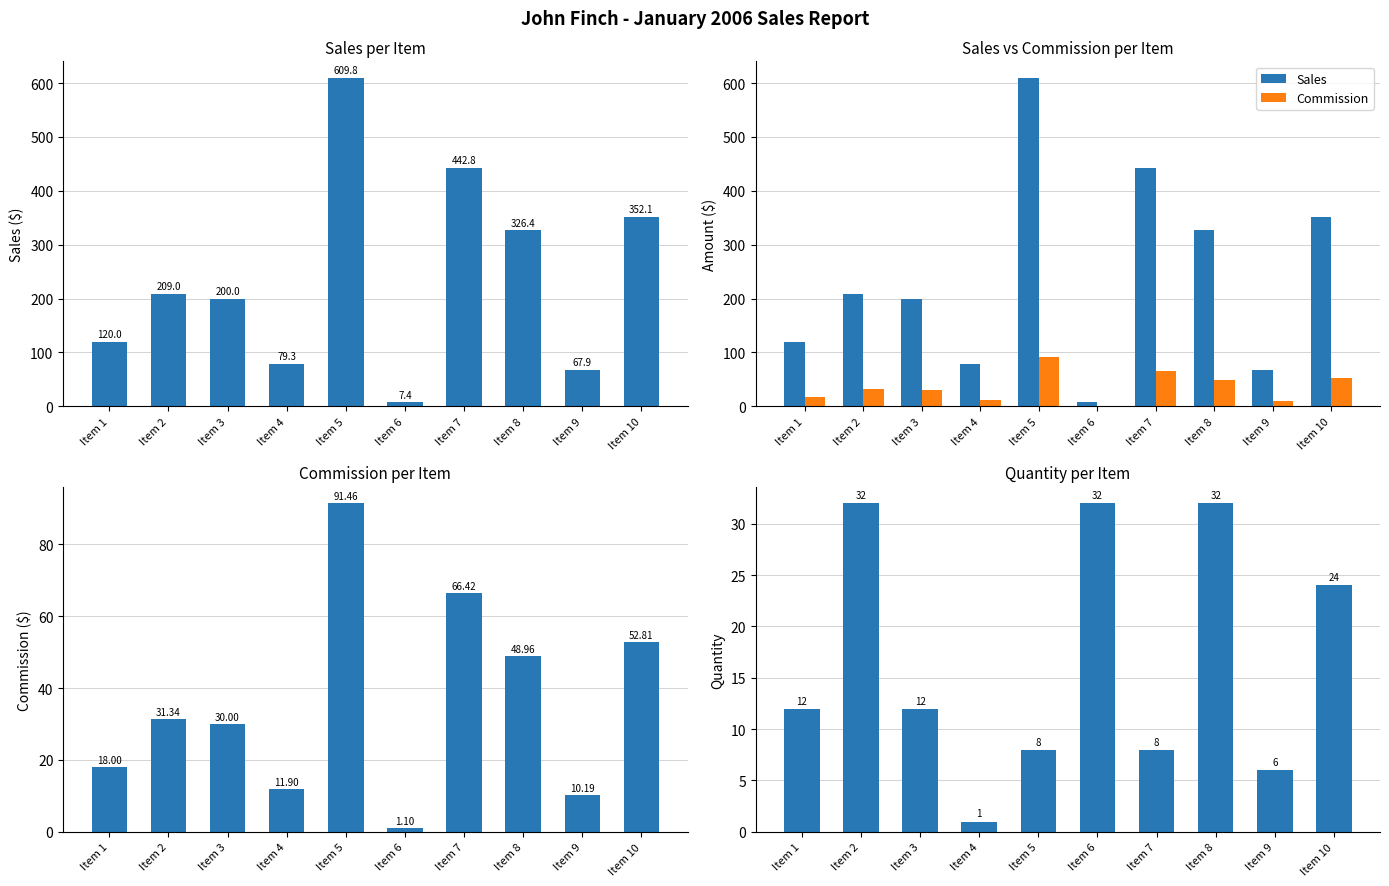

At which label is Quantity closest to 16?

Item 1